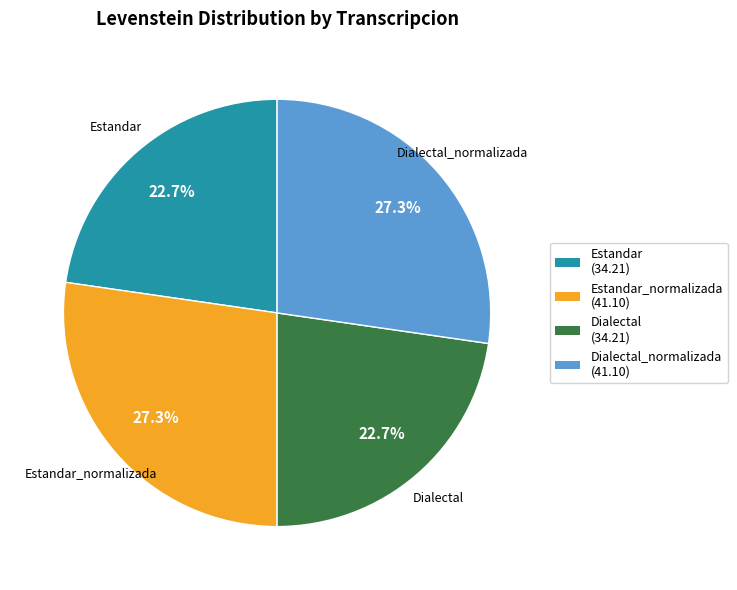

Does any single category account for the majority?

No